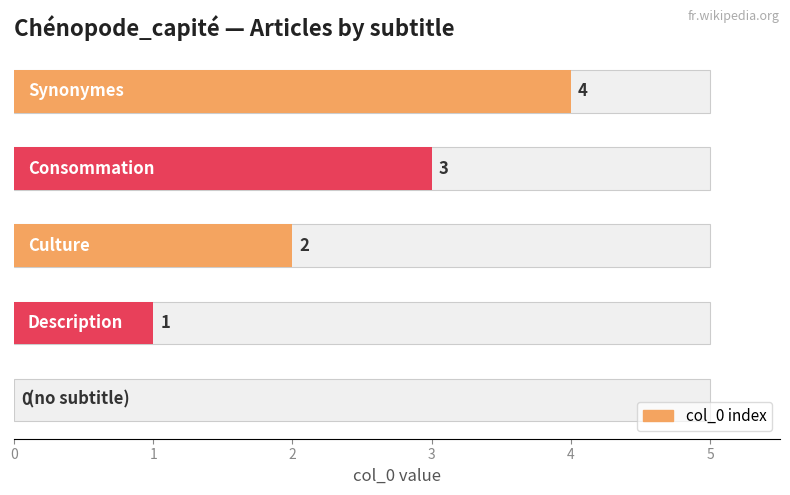

How many values are between 1 and 3?

3